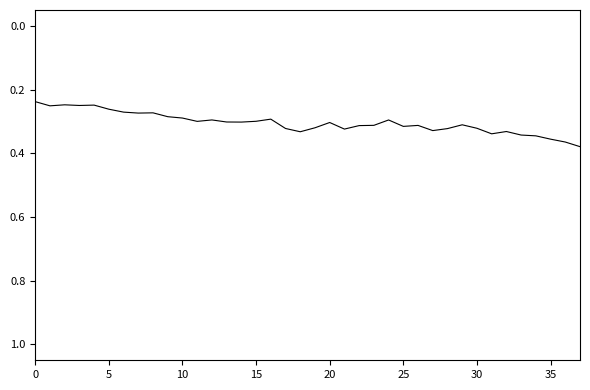

How many lines are shown in the chart?

1